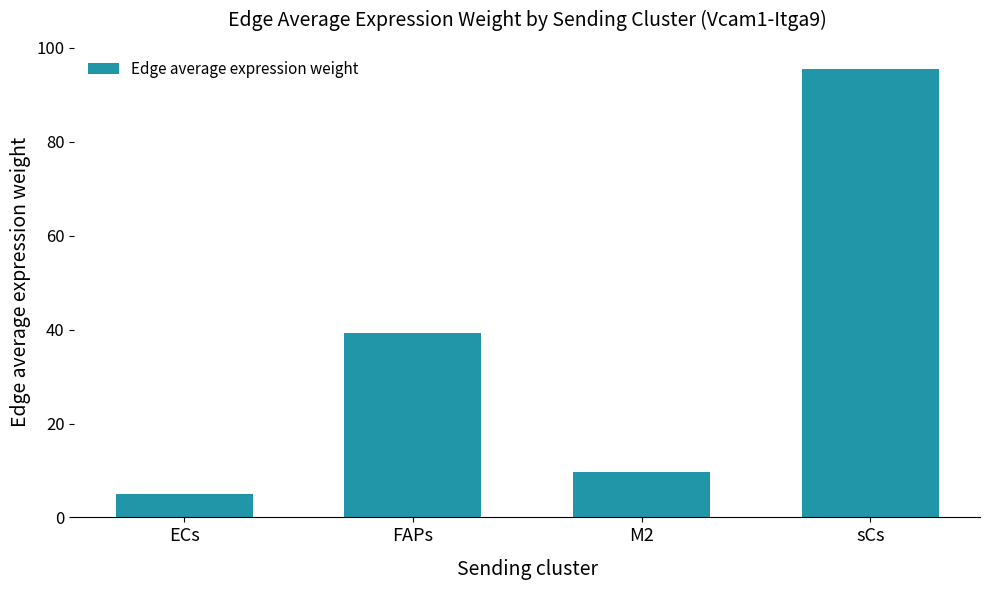

What is the label of the 4th bar from the right?

ECs